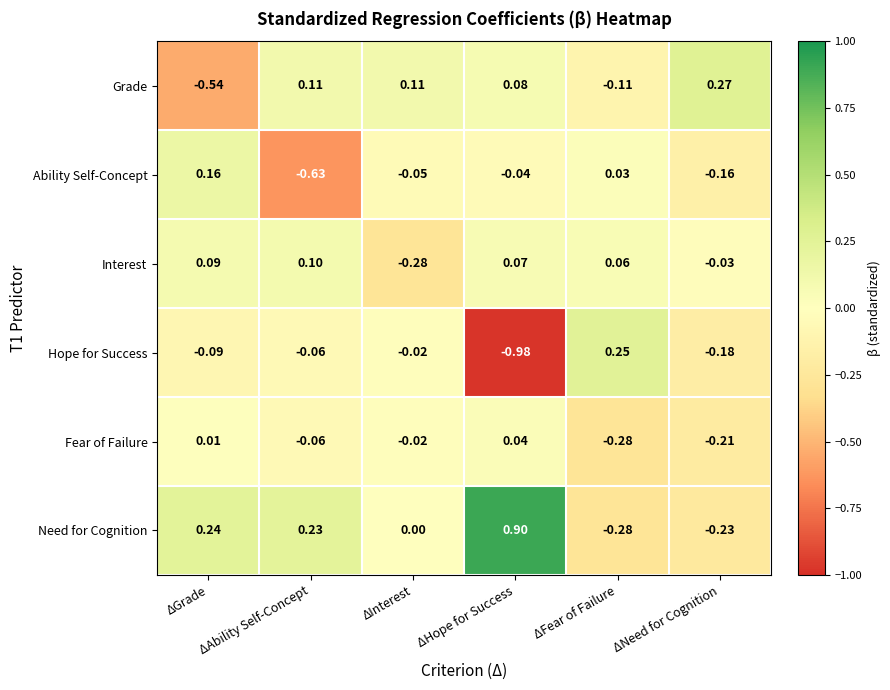

How many distinct data groups are displayed?

6